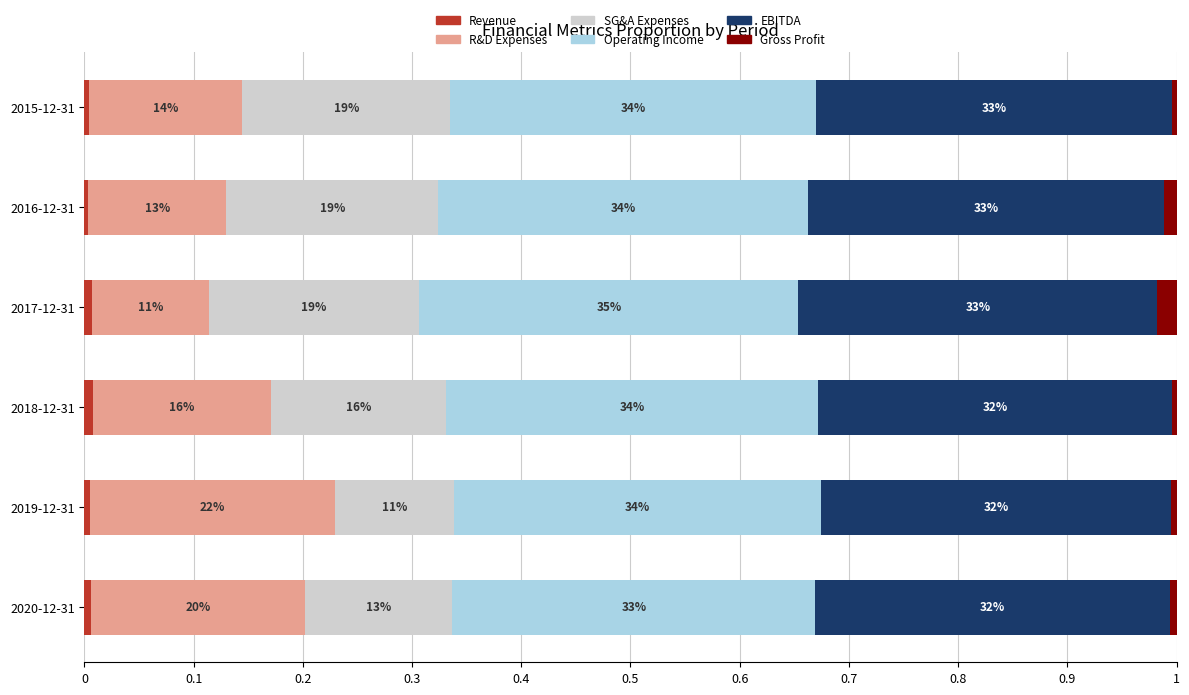

How many bars are there in total?

36